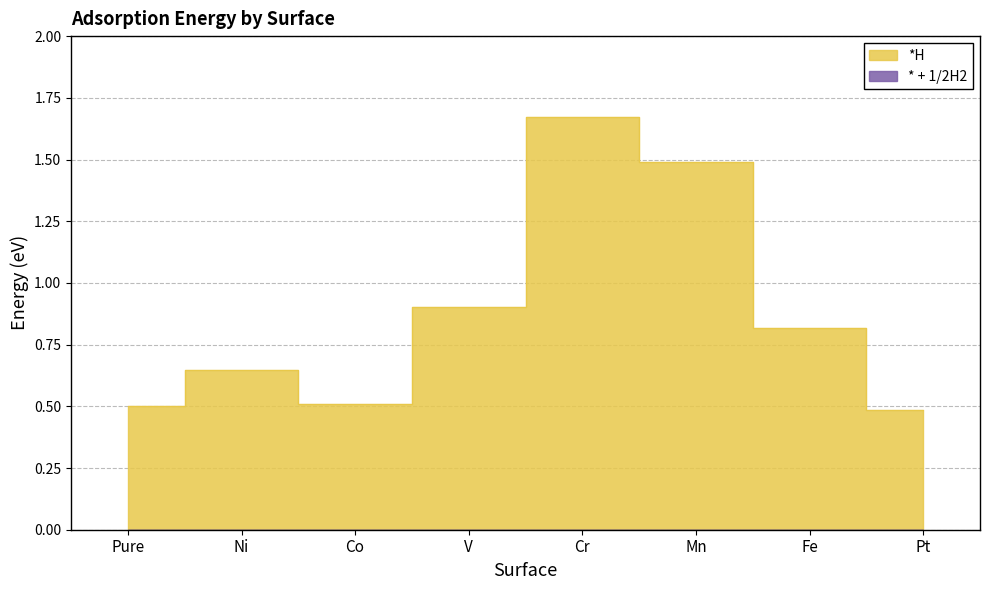

What is the difference between the second highest and minimum values?

1.0